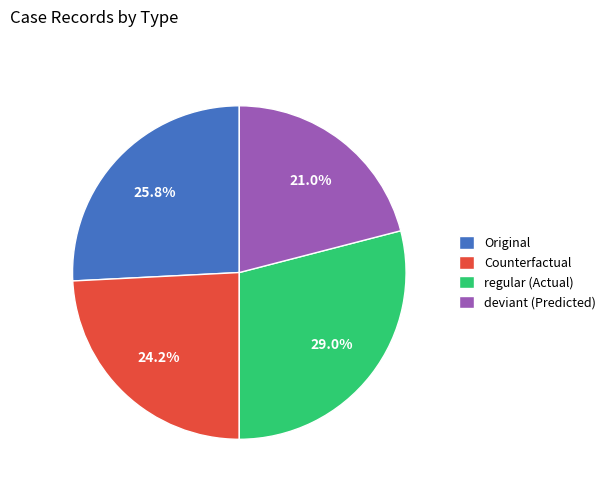

How many slices are in this pie chart?

4